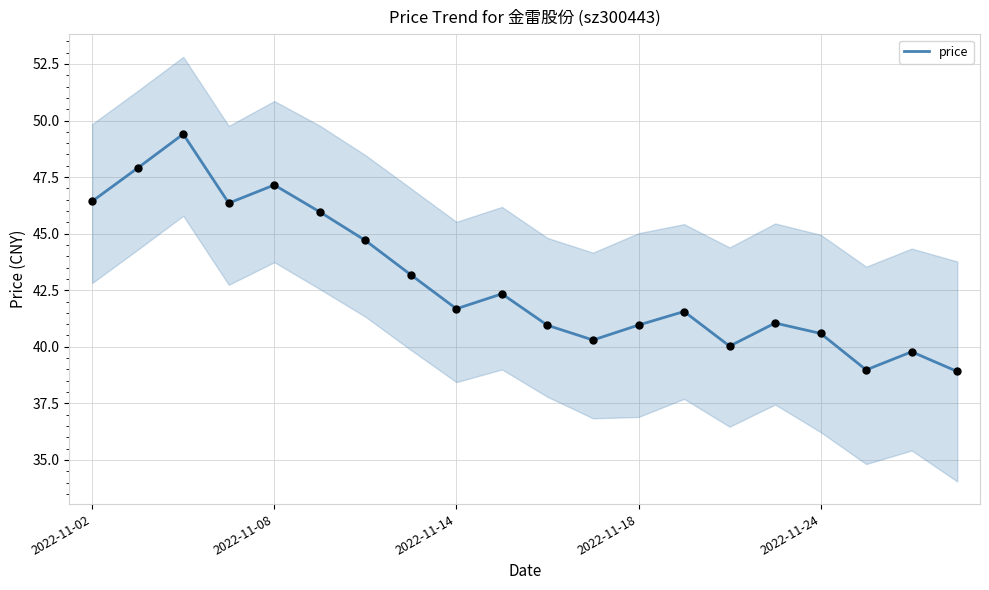

What is the lowest value of the price series?

38.9